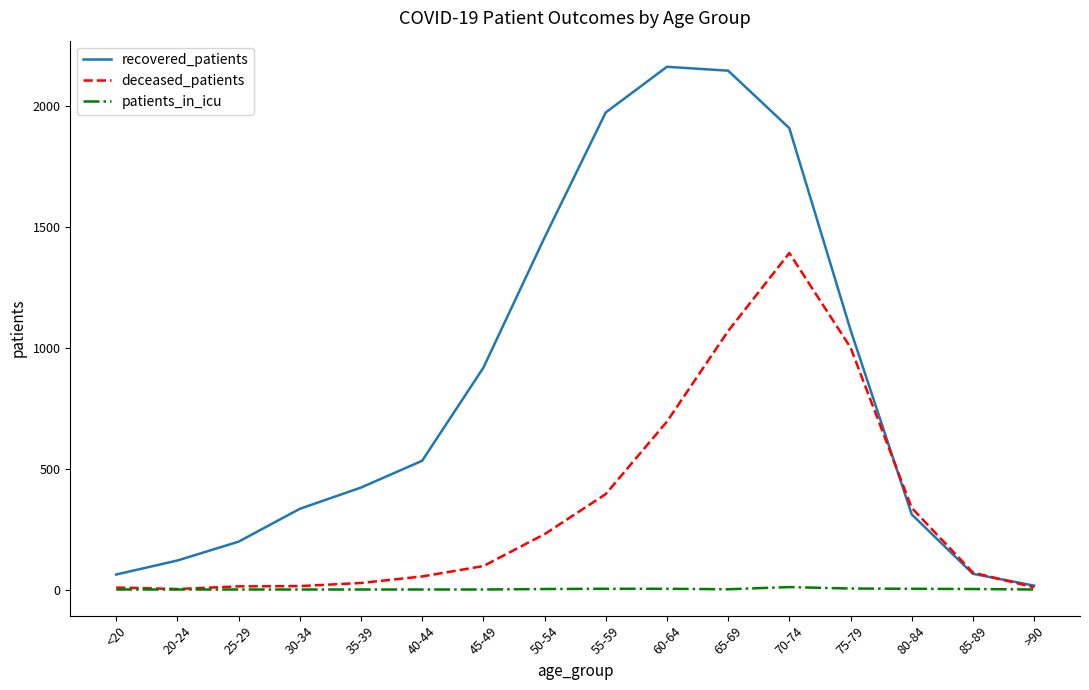

The deceased_patients series shows 54 at 40-44. True or false?

True